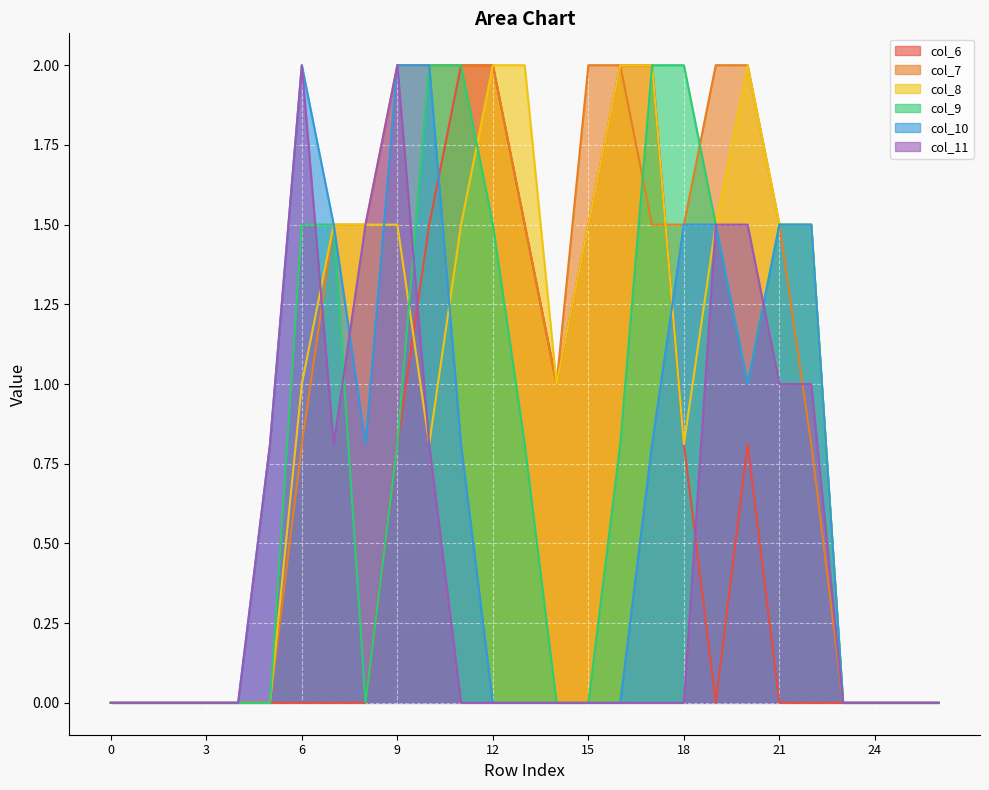

The col_6 series shows 0.0 at 26. True or false?

True